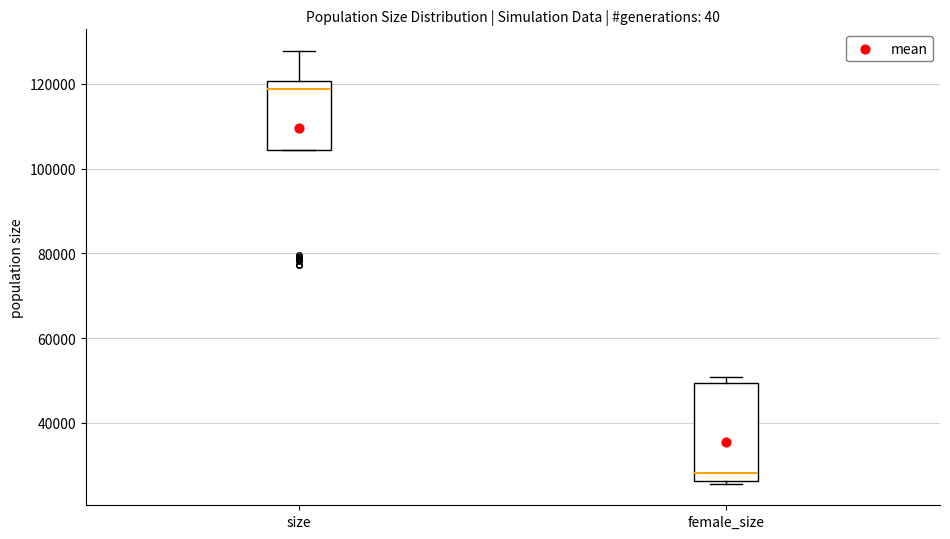

Where does the upper whisker of the box for size end on the y-axis? The values are not printed on the chart, so give them approximately, as read against the axis.

128000